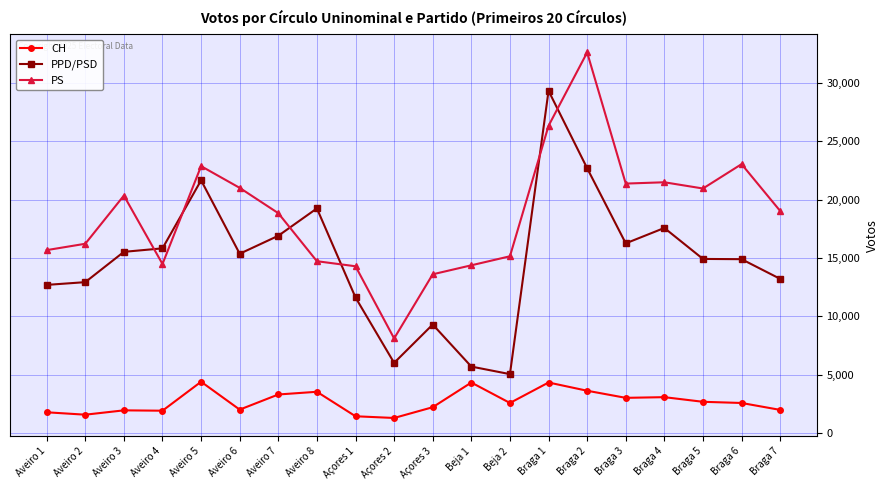

Where is the first local maximum for PS?

Aveiro 3